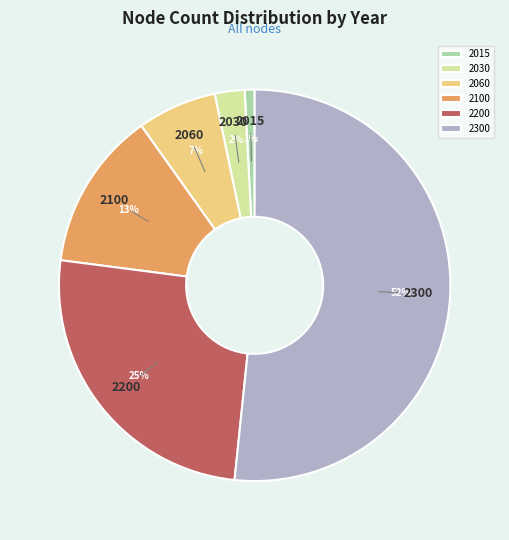

To the nearest percent, what is the average slice percentage?

17%